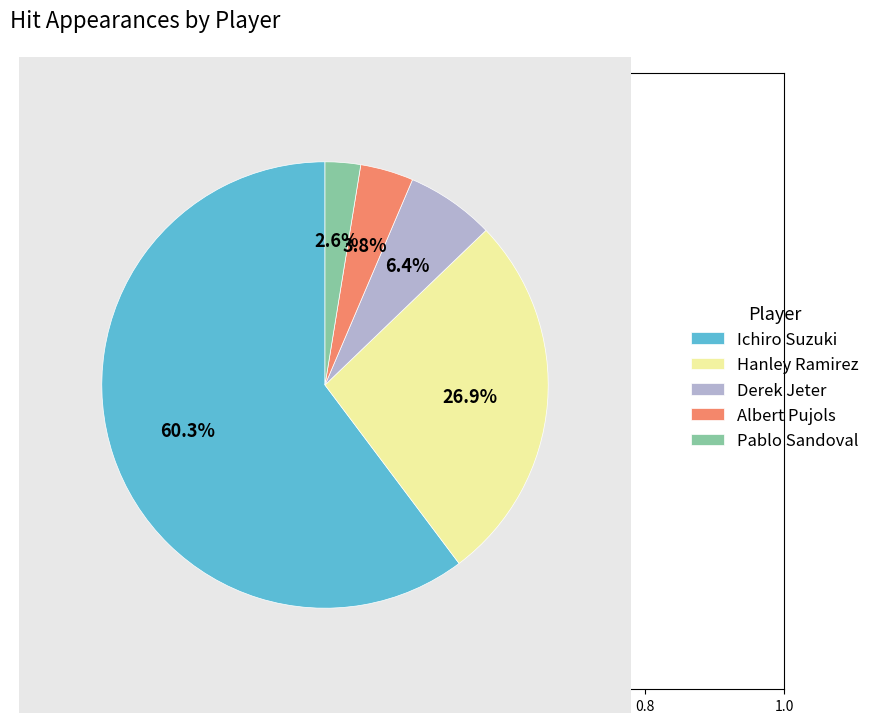

Is there a majority slice in this chart?

Yes